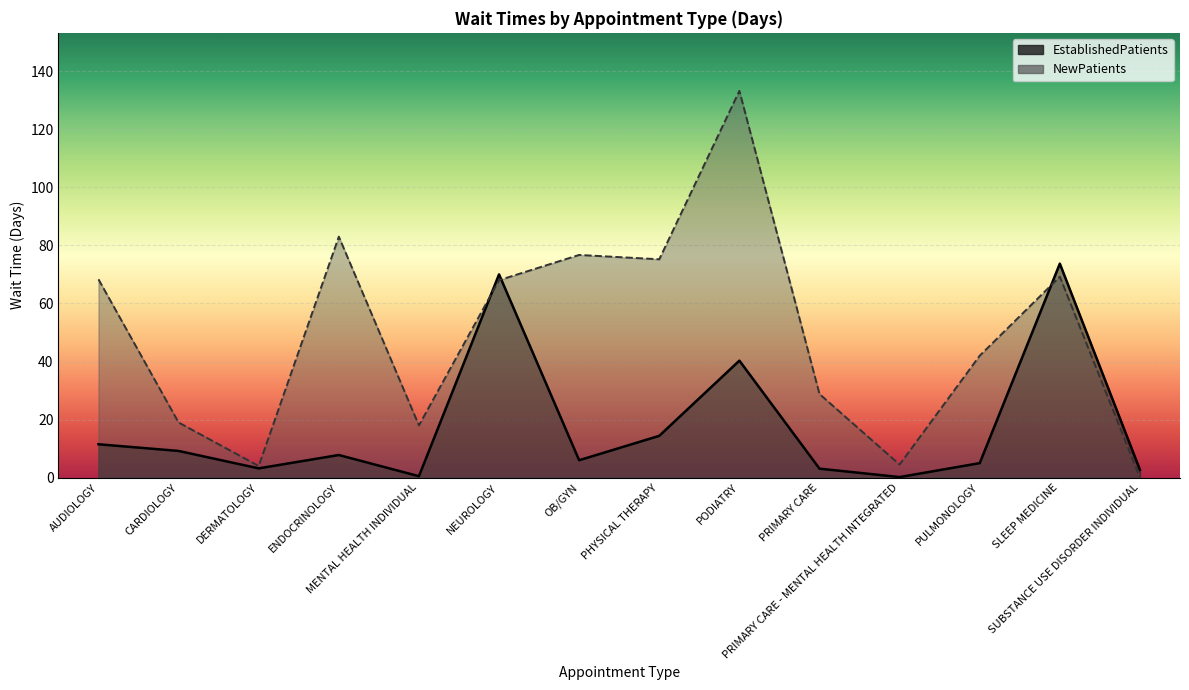

True or false: NewPatients and EstablishedPatients intersect in this chart.

True